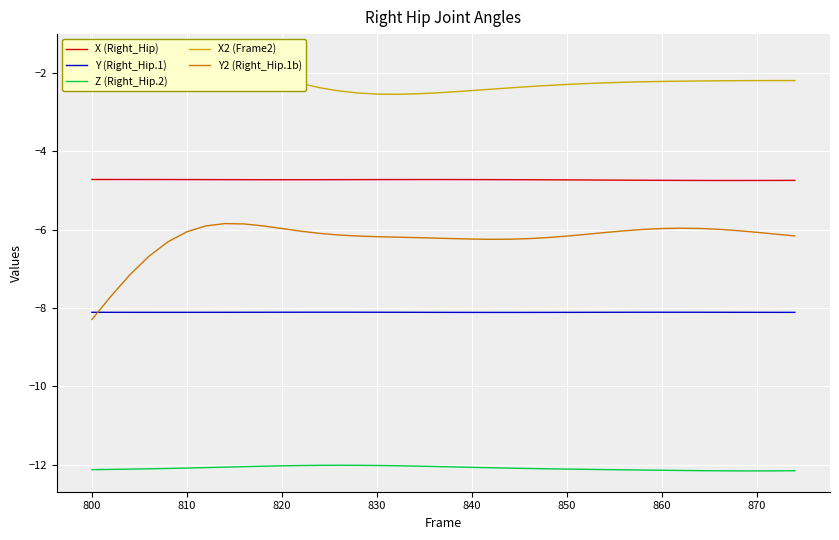

List the series in order of their overall mean, lowest first.

Z (Right_Hip.2), Y (Right_Hip.1), Y2 (Right_Hip.1b), X (Right_Hip), X2 (Frame2)